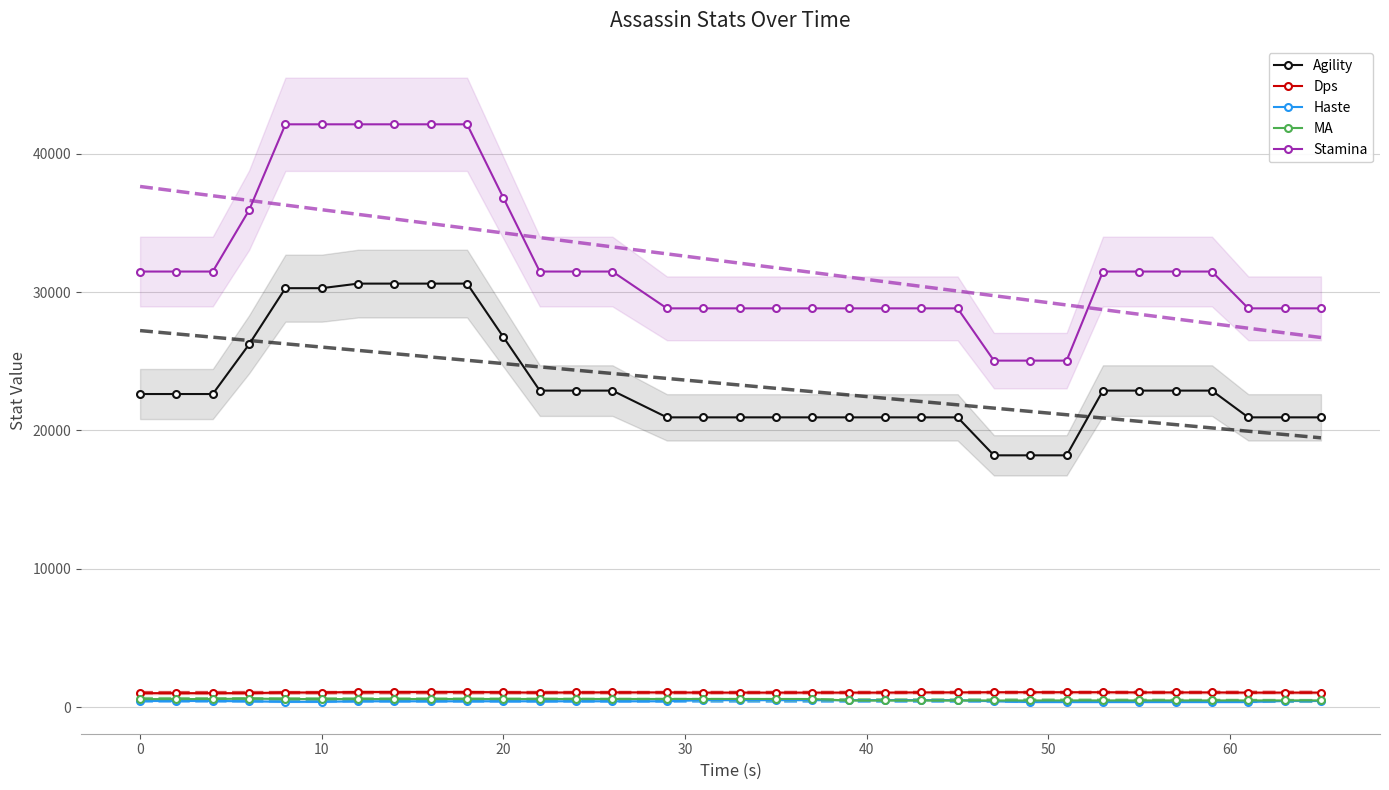

What is the highest value of the Dps series?

1101.8